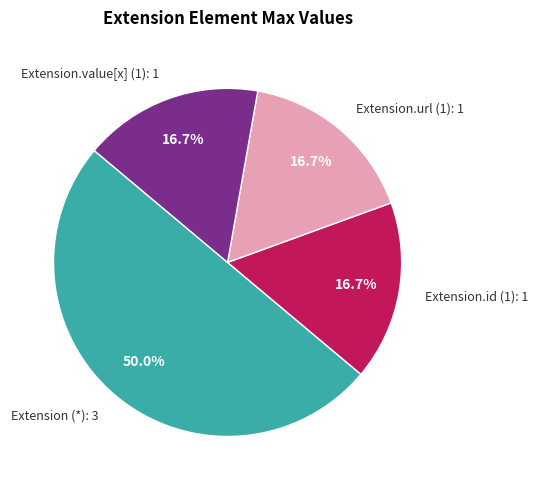

How many segments does this pie chart have?

4